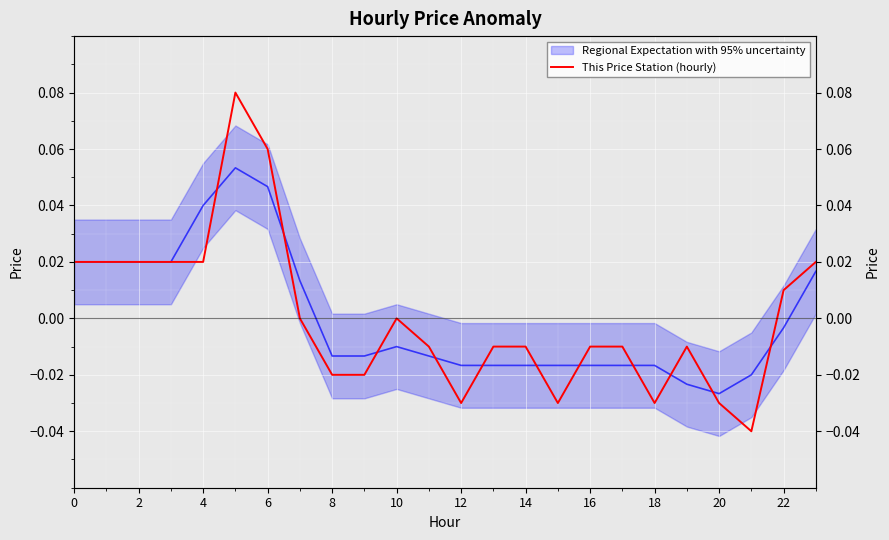

True or false: the data has more than 2 interior local peaks.

True